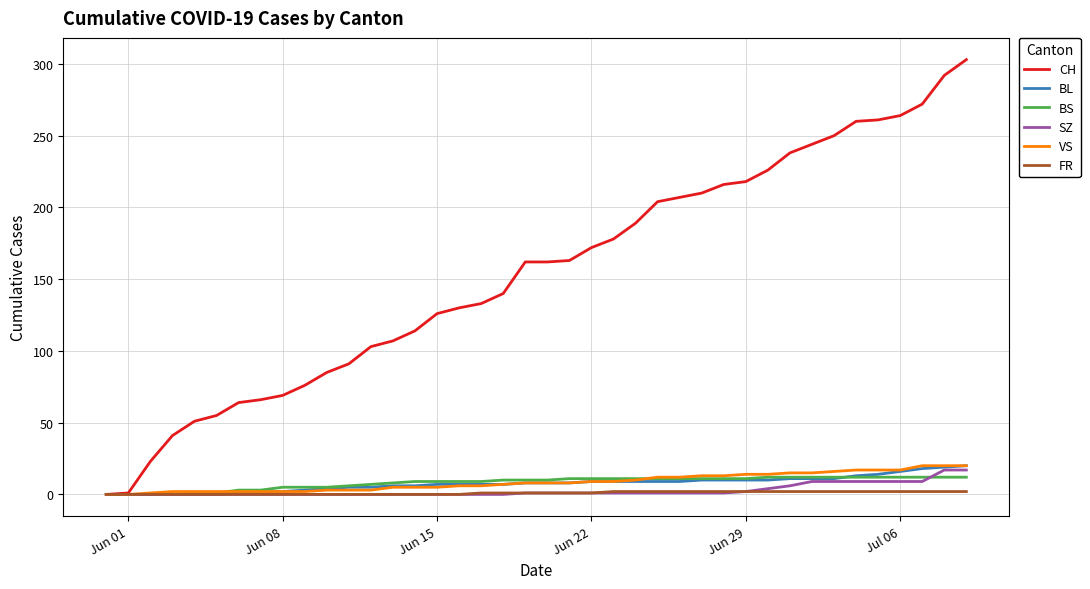

Which series has the largest range (max minus min)?

CH